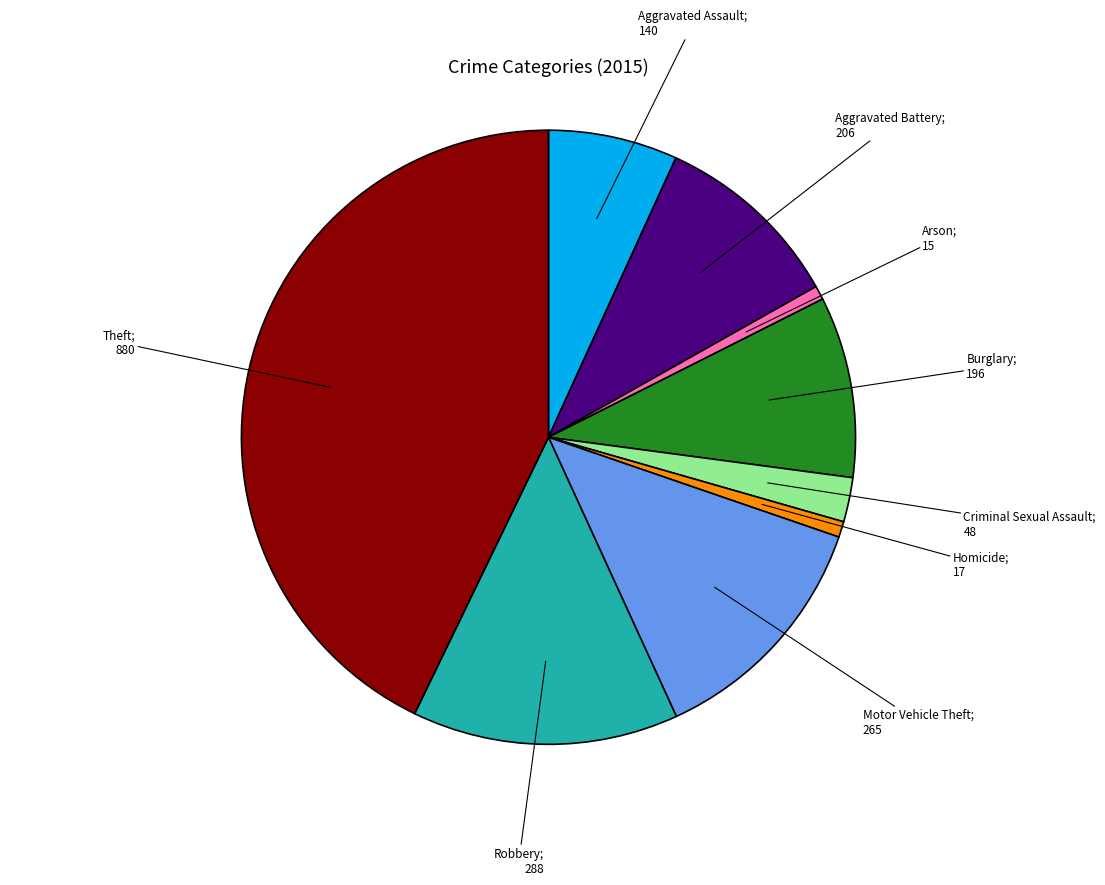

Does any single category account for the majority?

No